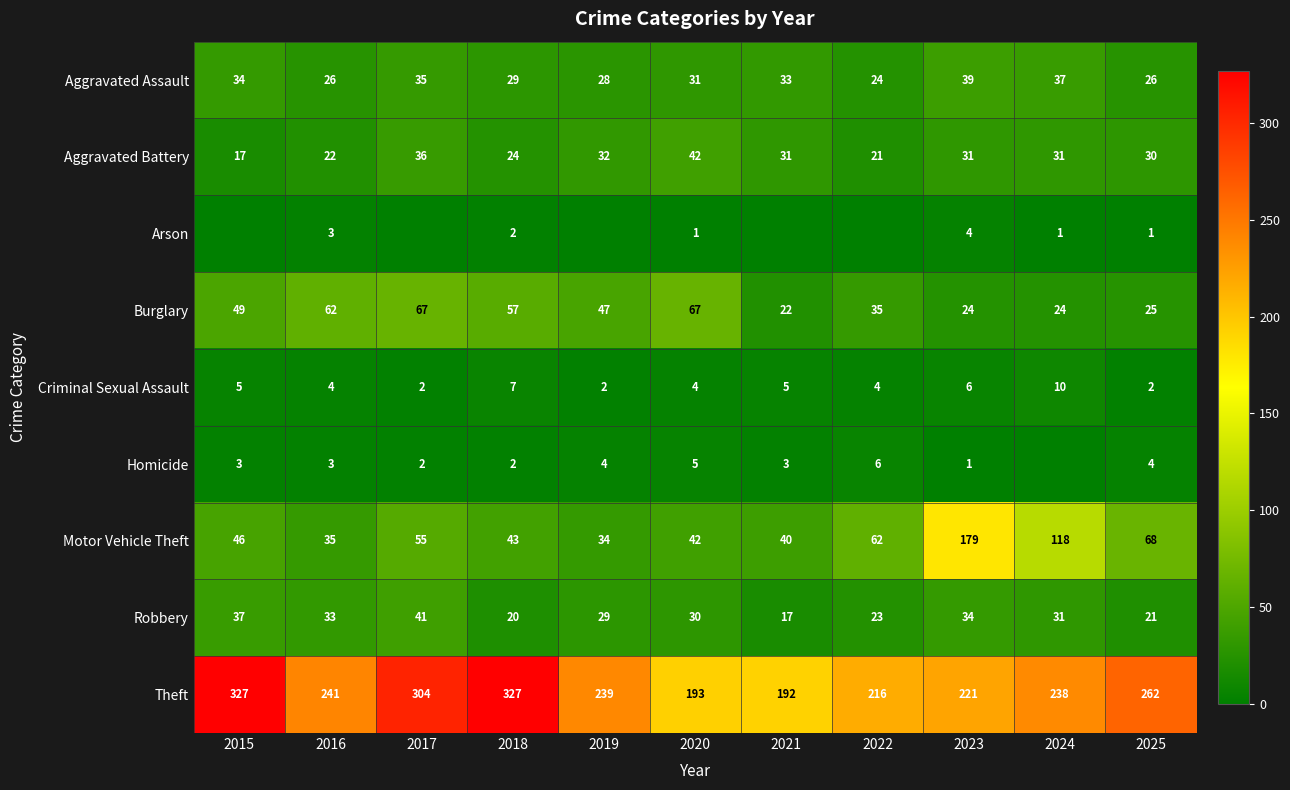

At which label is Aggravated Battery closest to 29?

2025